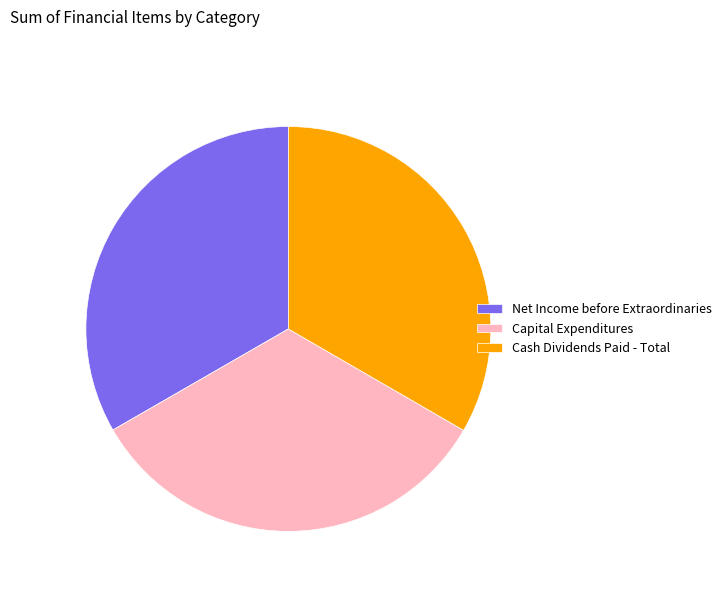

The Capital Expenditures slice represents 33% of the pie. True or false?

True